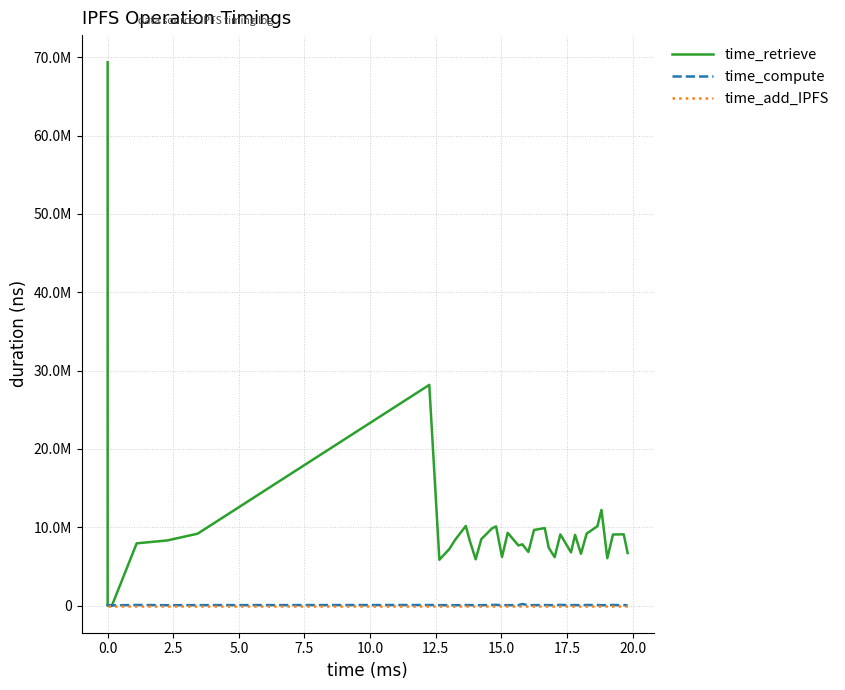

The value of time_retrieve at 29 is 2803091. True or false?

False